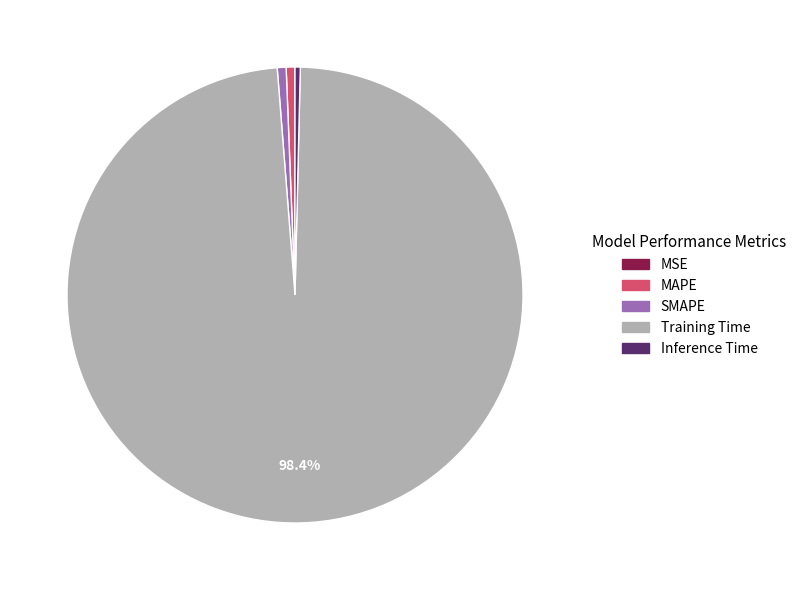

To the nearest percent, what is the combined percentage of SMAPE and Inference Time?

1%